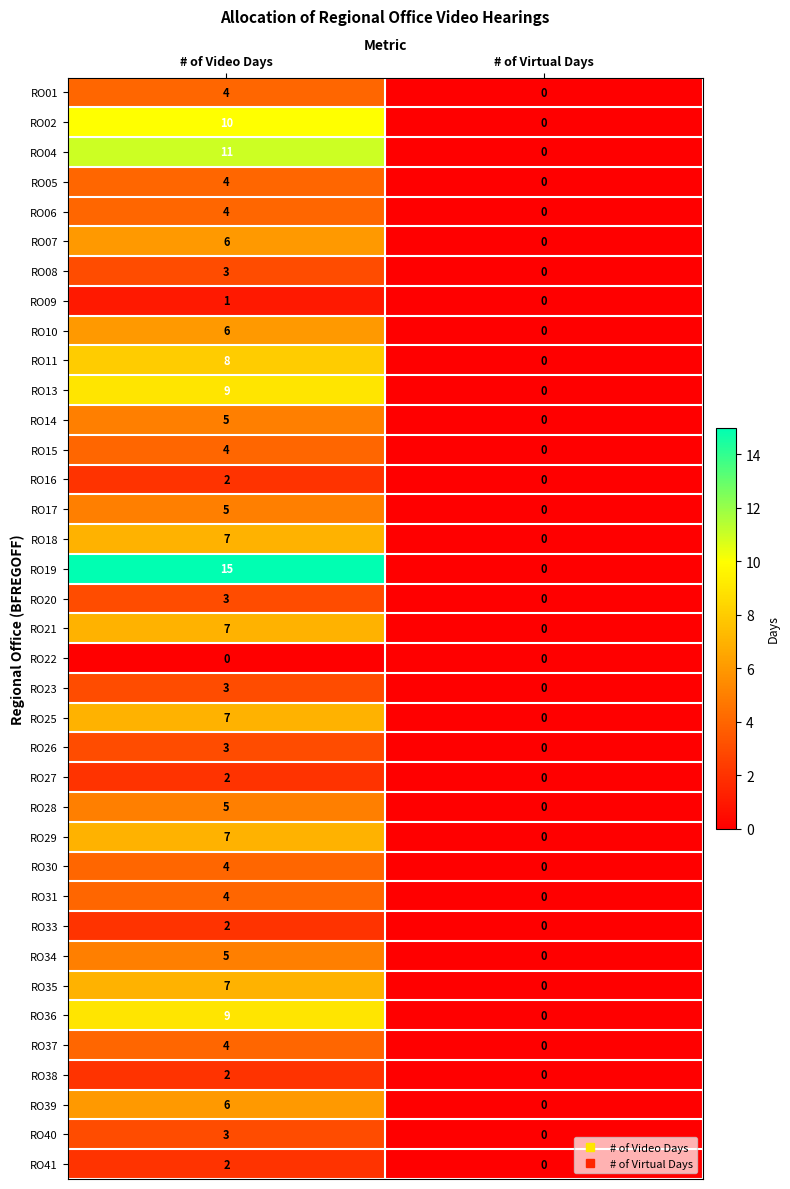

How many categories are shown in the chart?

2